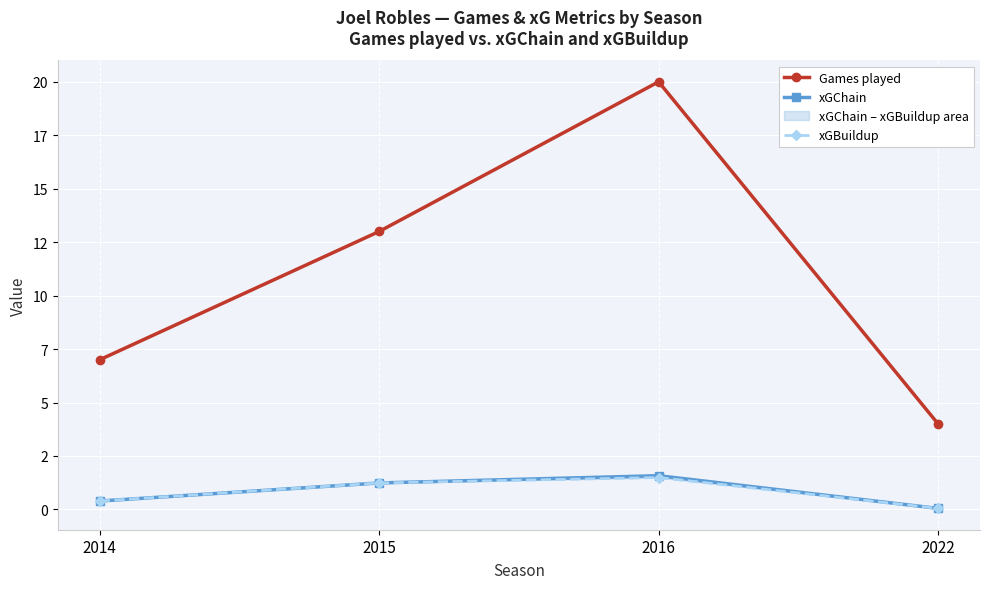

Which series has the largest total across all categories?

Games played